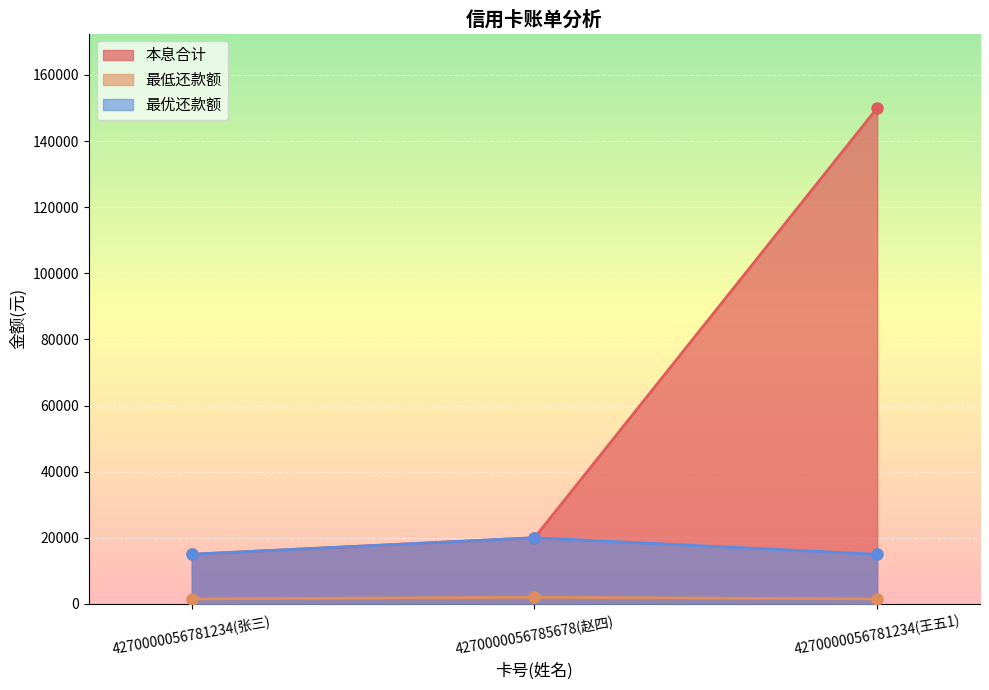

Rank the series at 4270000056785678(赵四) from lowest to highest value.

最低还款额, 本息合计, 最优还款额